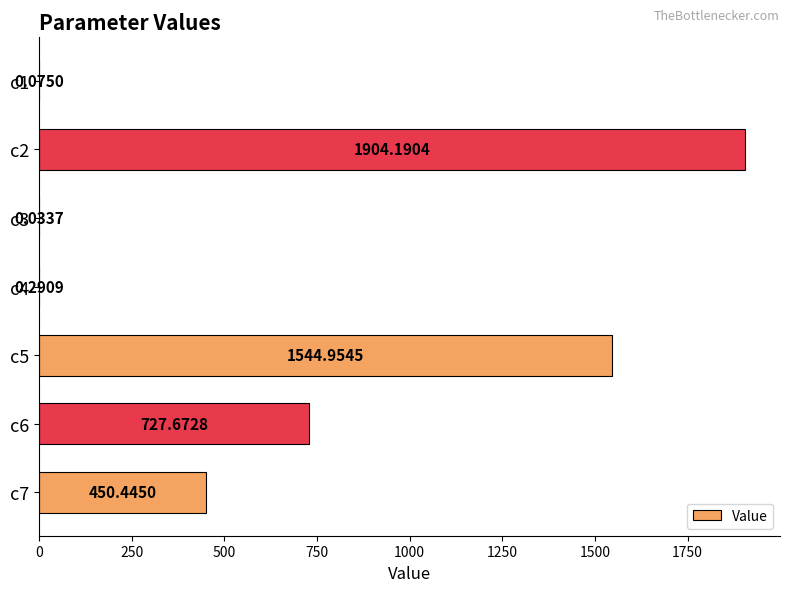

At which category does the chart reach its peak across all series?

c2